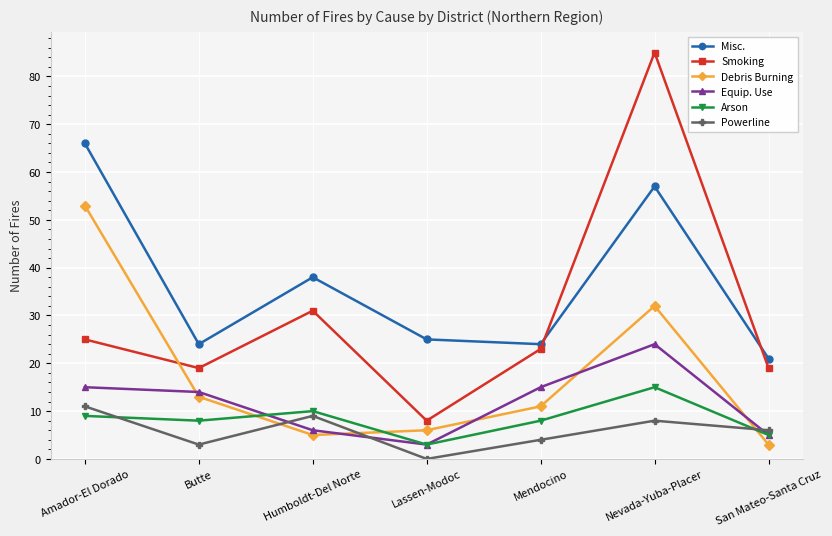

What position from the right is Nevada-Yuba-Placer?

2